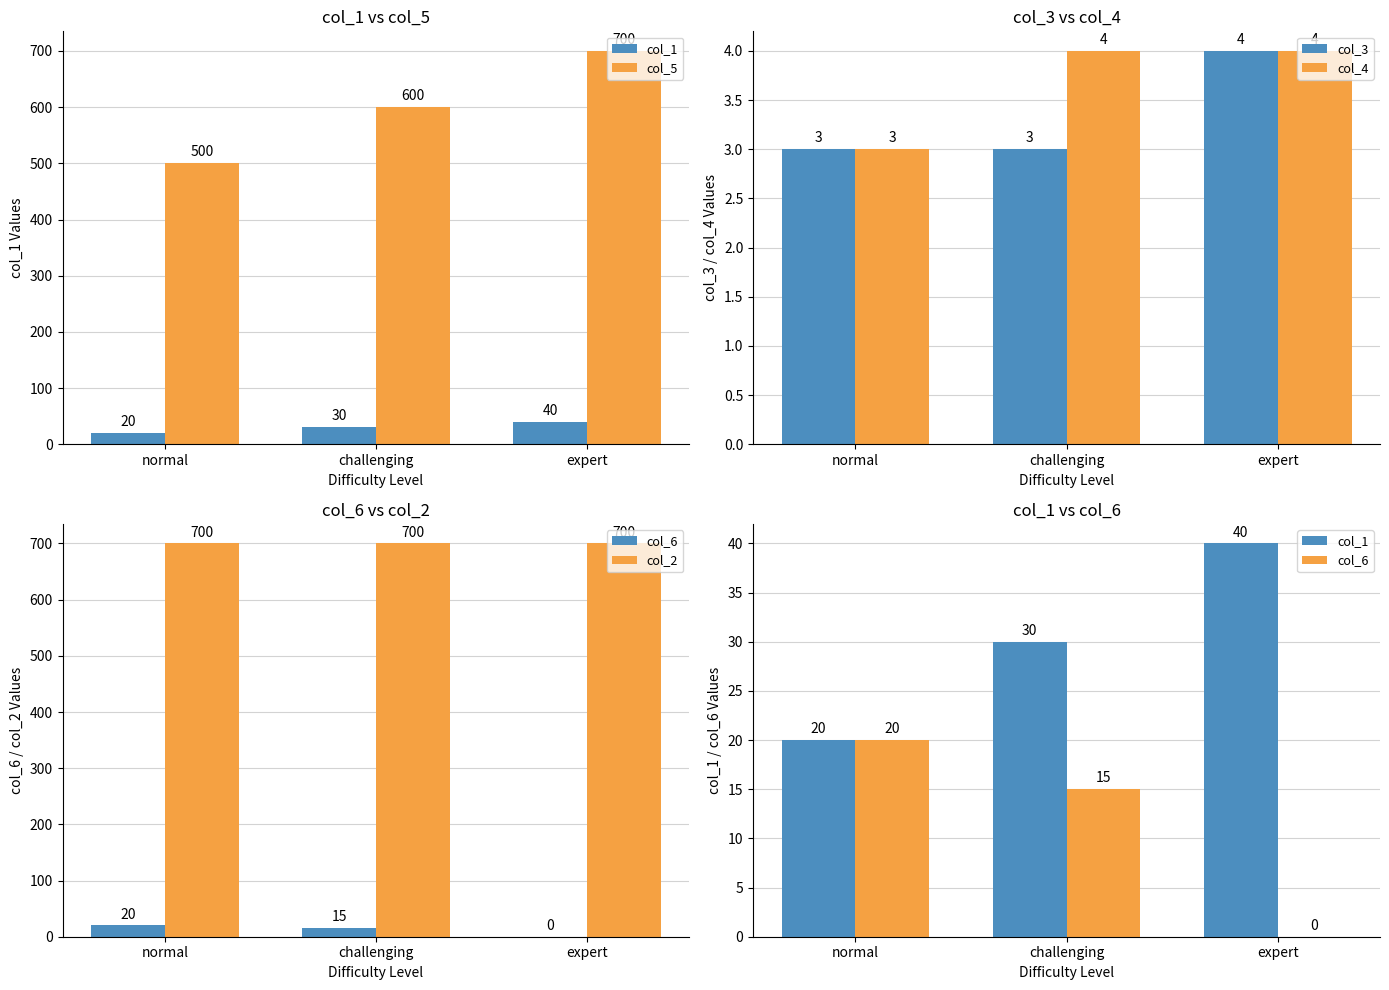

Which series has the largest total across all categories?

col_2